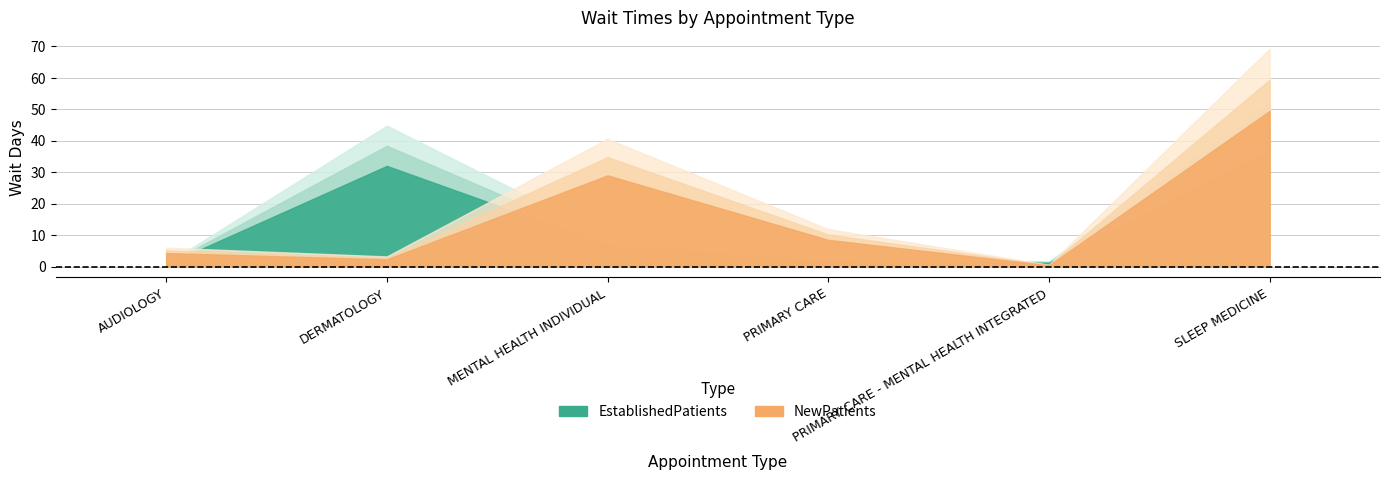

Which series has the widest spread of values?

NewPatients